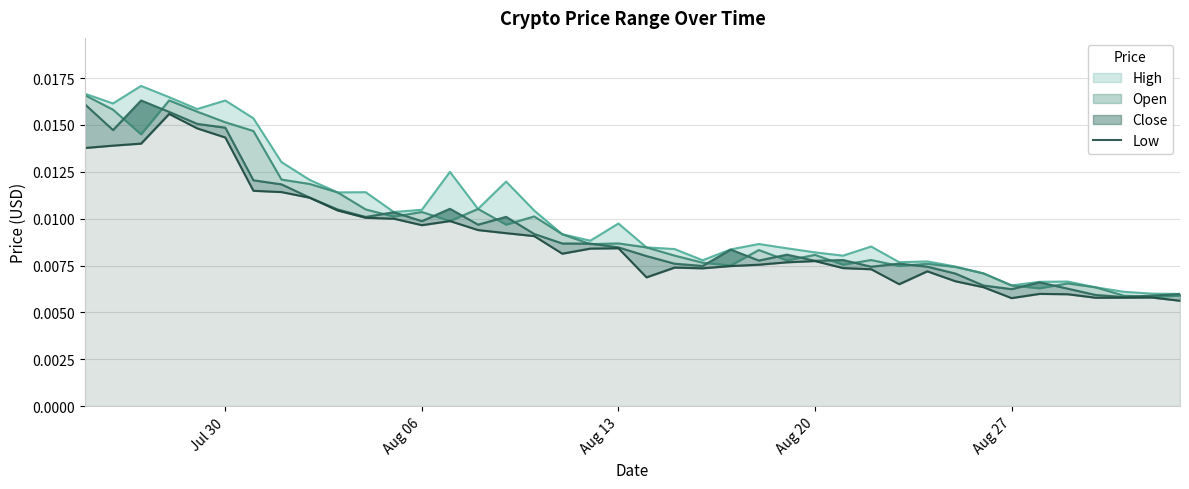

True or false: there are more than 0 points higher than both neighbors.

True